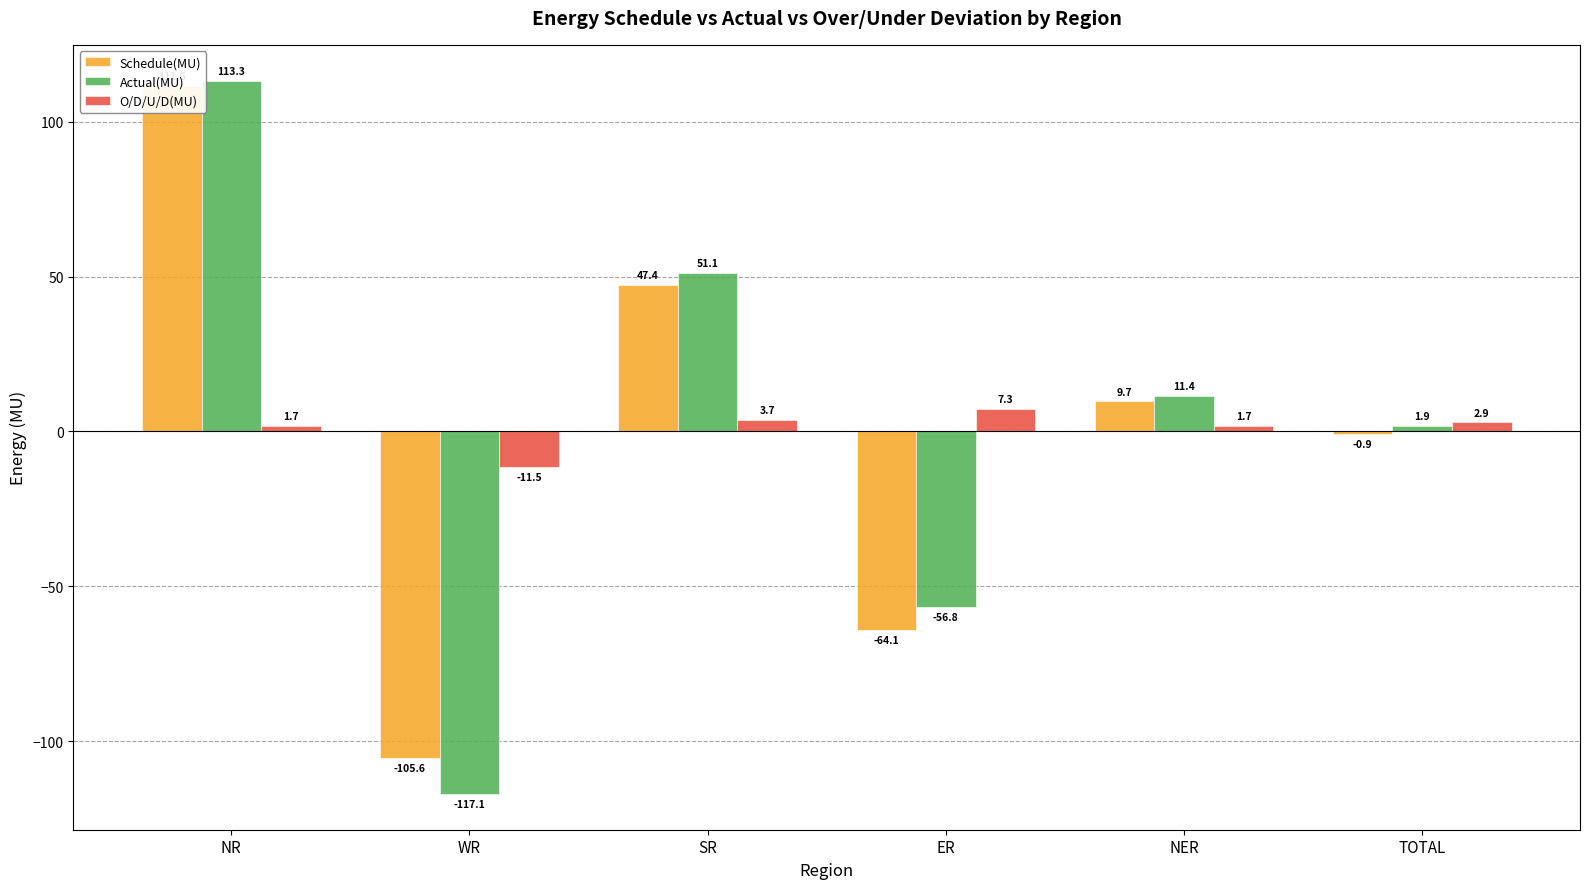

How many groups of bars are there?

6